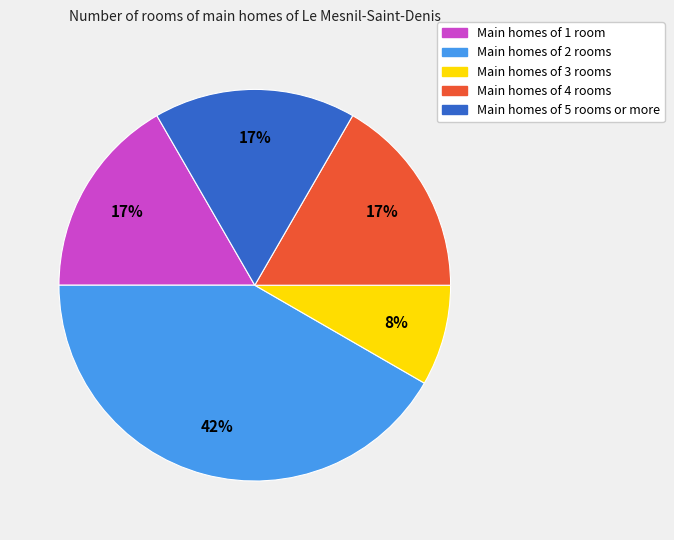

Which has a higher value, Main homes of 1 room or Main homes of 2 rooms?

Main homes of 2 rooms